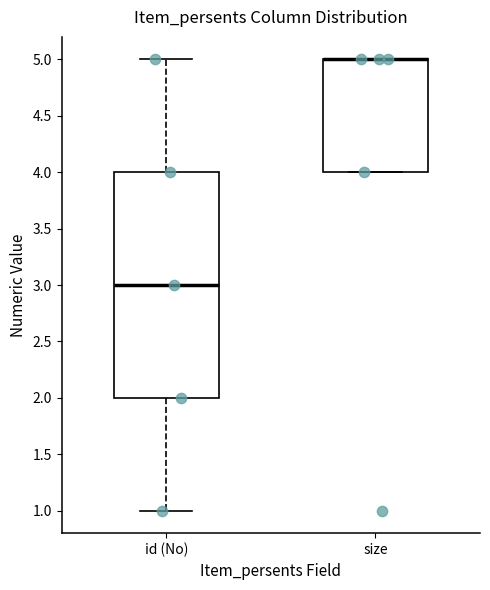

Where is the upper edge of the box for size on the y-axis? The values are not printed on the chart, so give them approximately, as read against the axis.

5